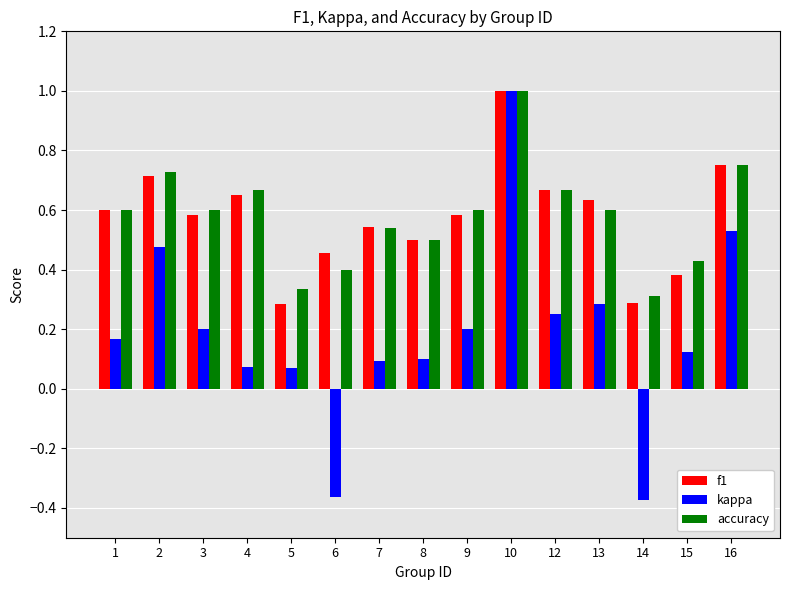

What are all the series names shown in the legend?

f1, kappa, accuracy